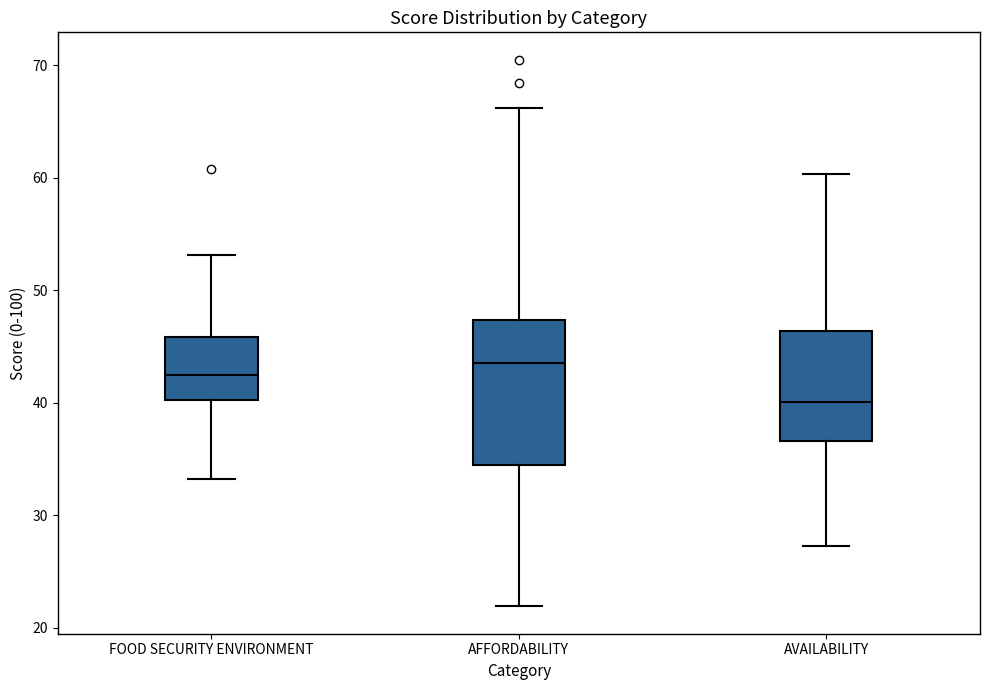

Which box's median line is the highest?

AFFORDABILITY